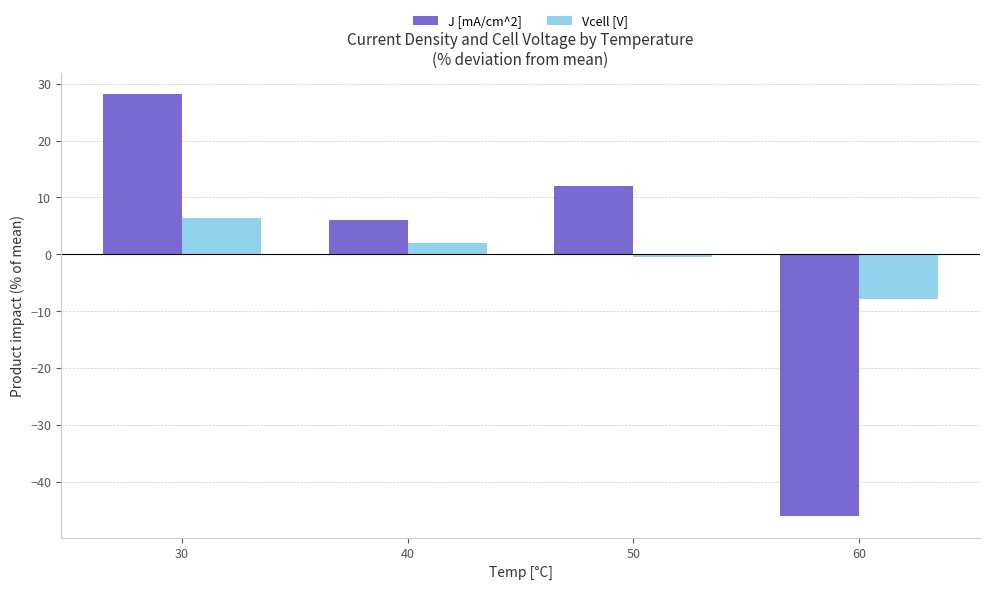

How many data points in J [mA/cm^2] are less than 12?

2